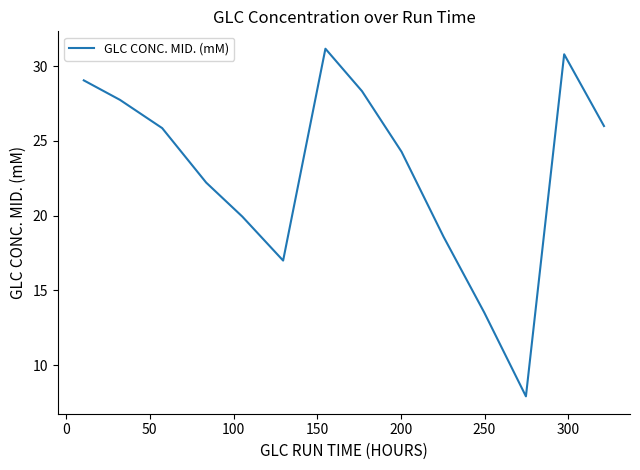

What is the minimum value shown in the chart?

7.9